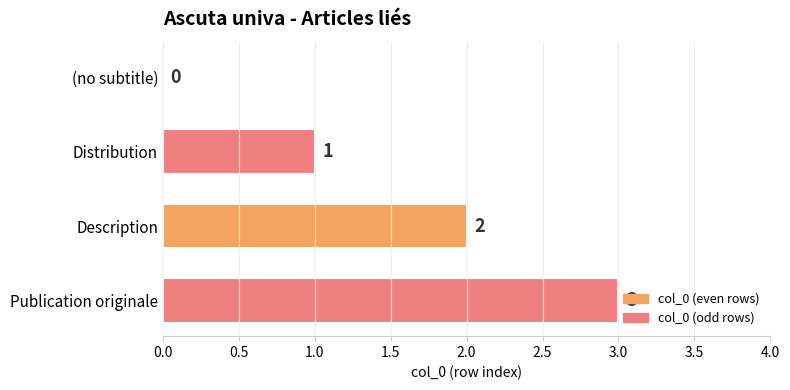

What is the sum of the values at Description and Publication originale?

5